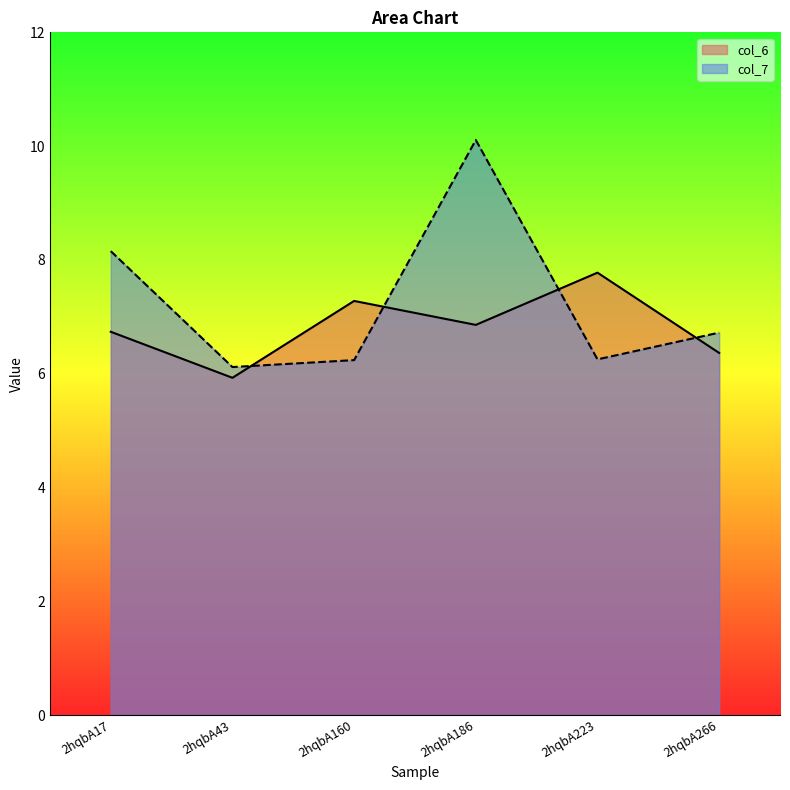

What is the smallest value displayed?

5.9